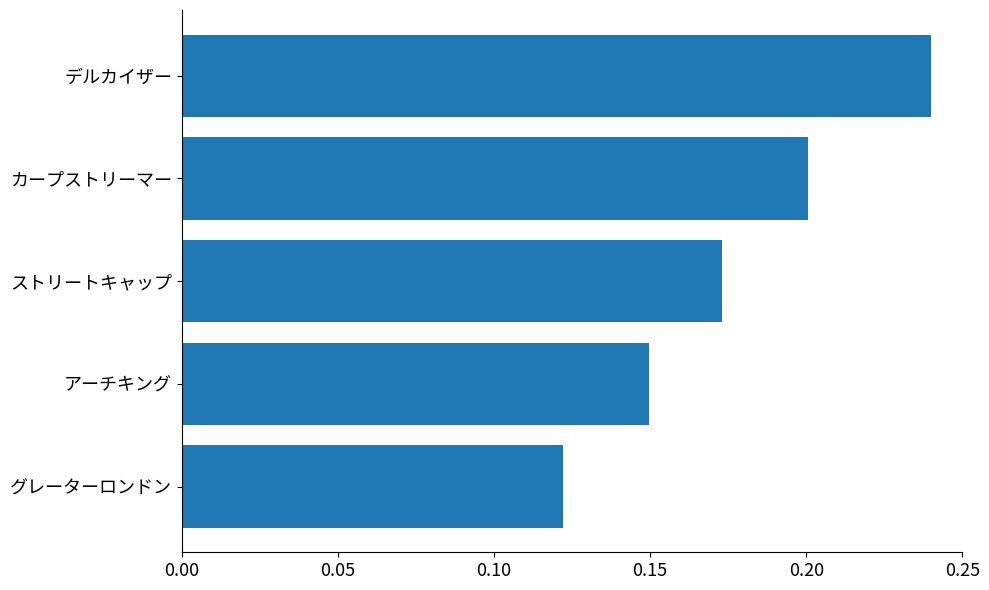

What is the sum of all values?

0.9